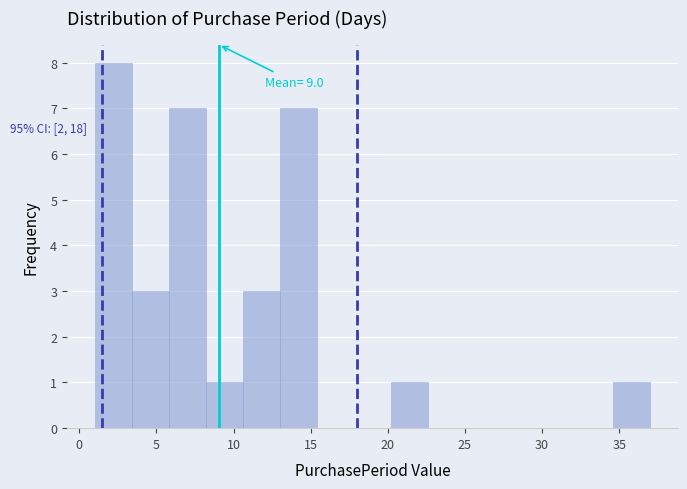

Over which range of the x-axis is the bar tallest?

1.0 to 3.4